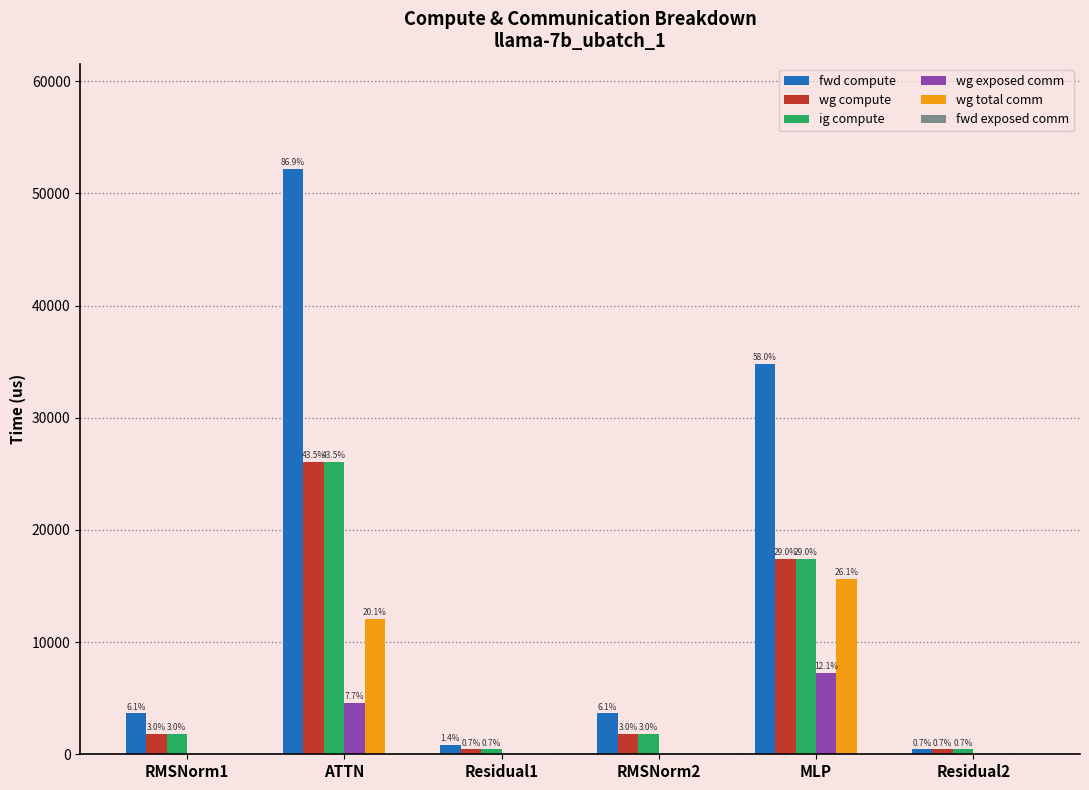

Are the bars grouped side by side (vs. stacked)?

Yes